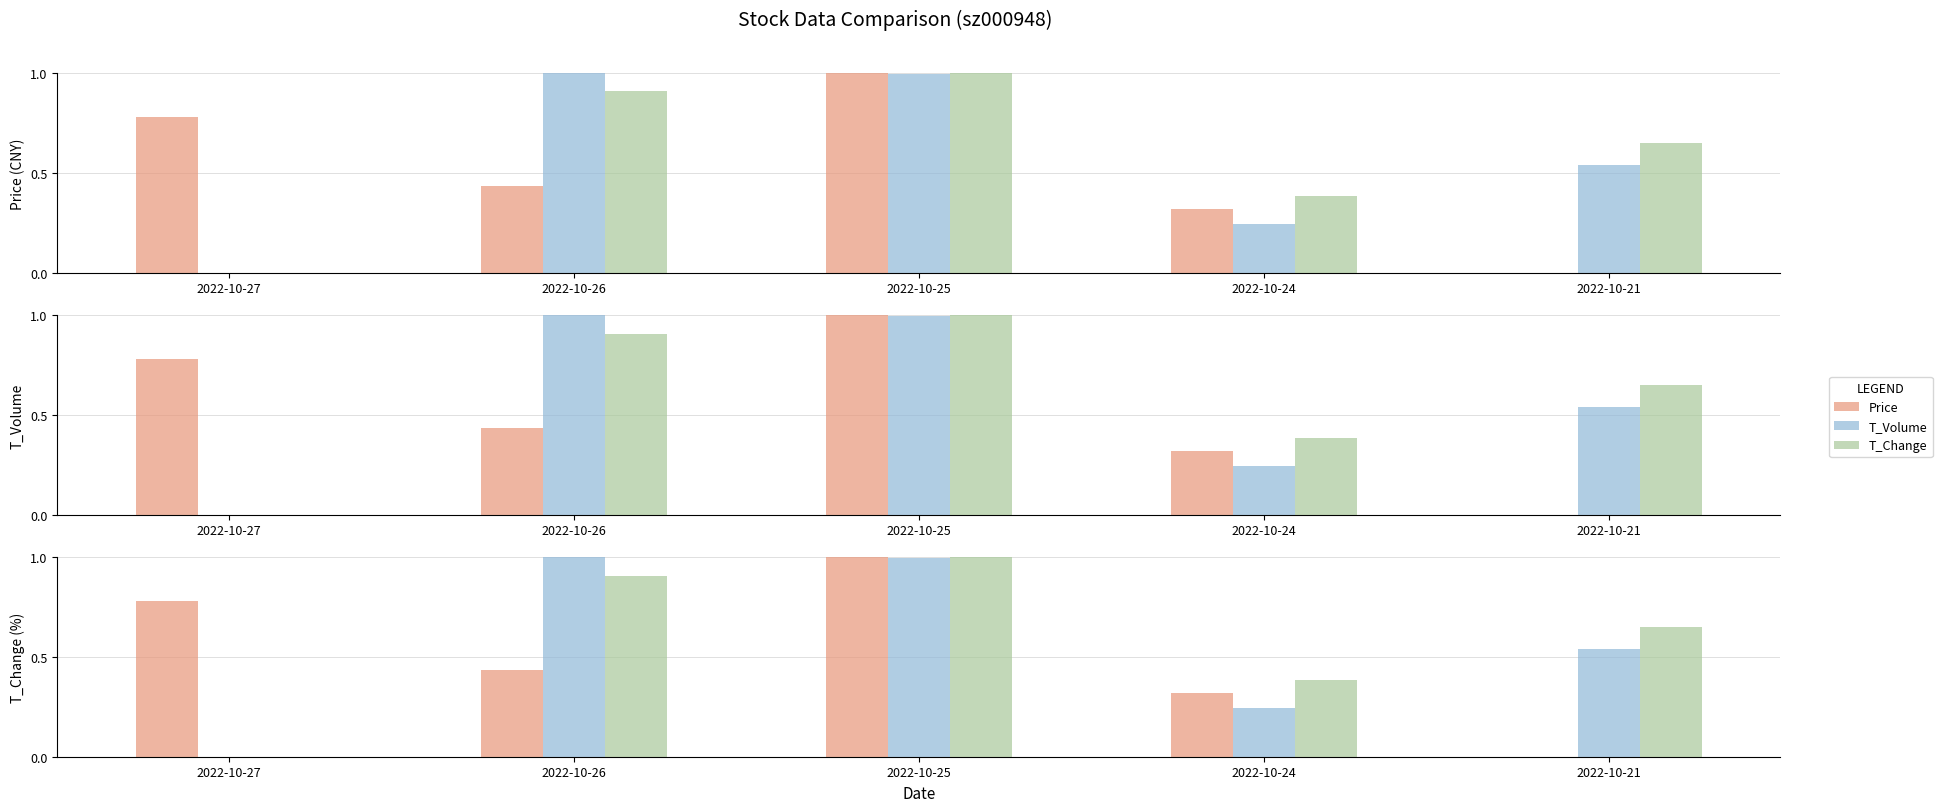

At which category is the sum across all series the highest?

2022-10-25